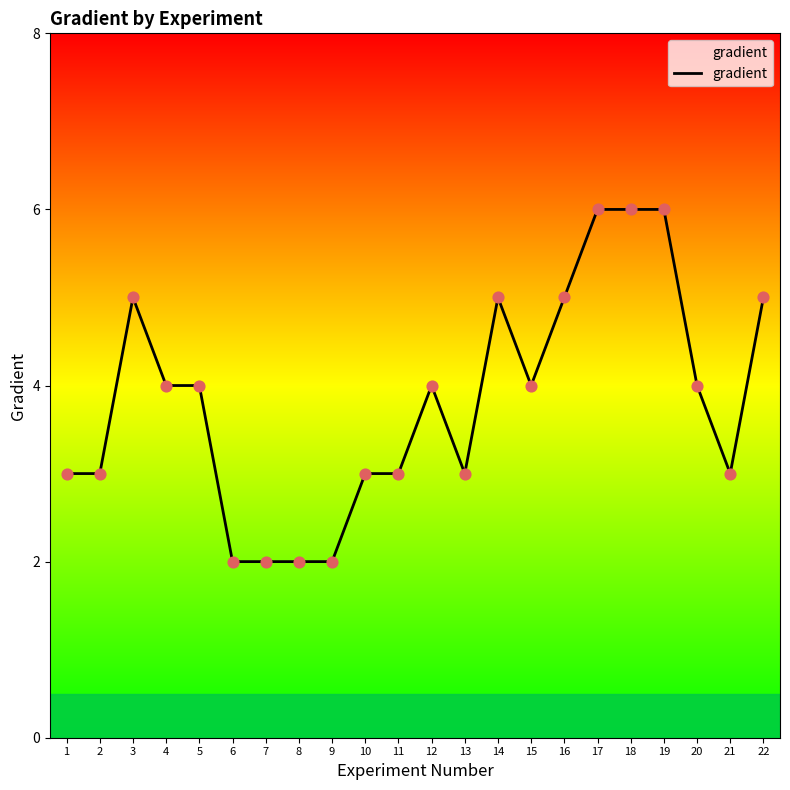

Approximately how many times larger is the value at 14 compared to 22?

1.0